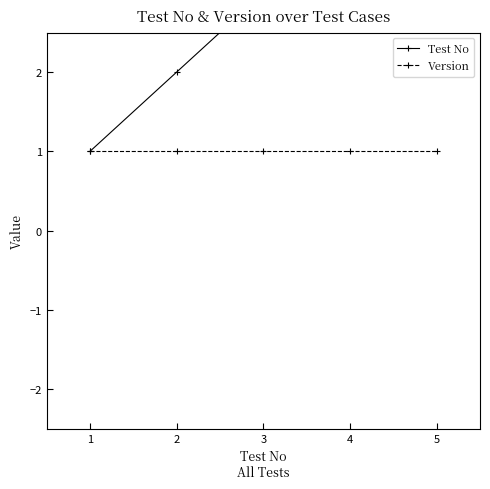

Which category has the lowest value in the Version series?

1